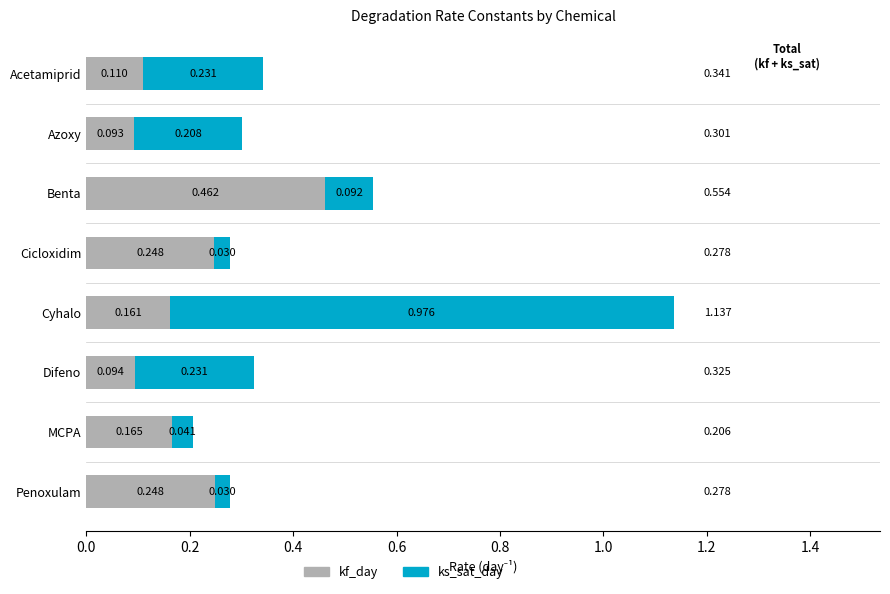

At which category is the sum across all series the highest?

Cyhalo